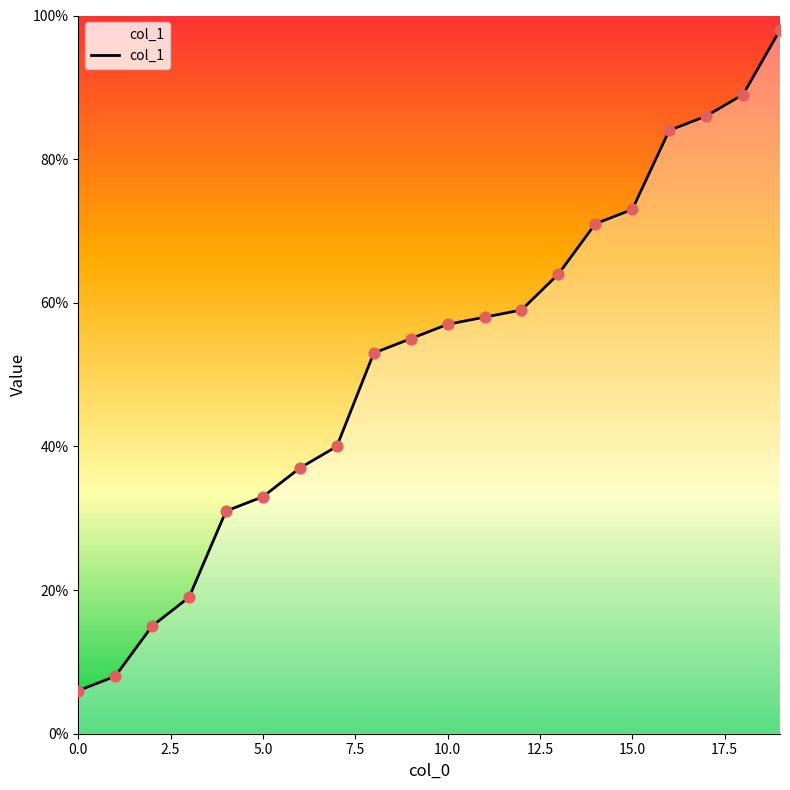

What is the minimum value shown in the chart?

6